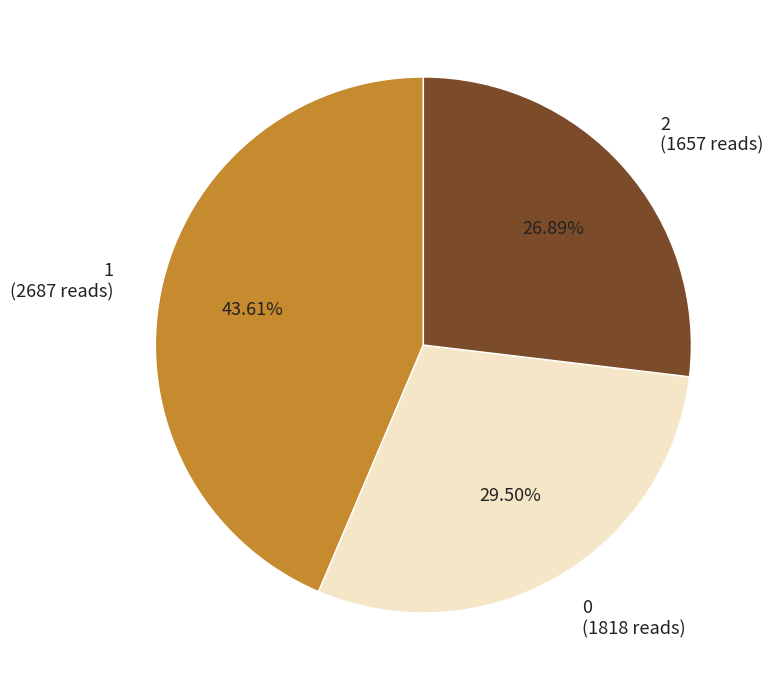

Do 0 and 2 together represent more than half of the pie?

Yes